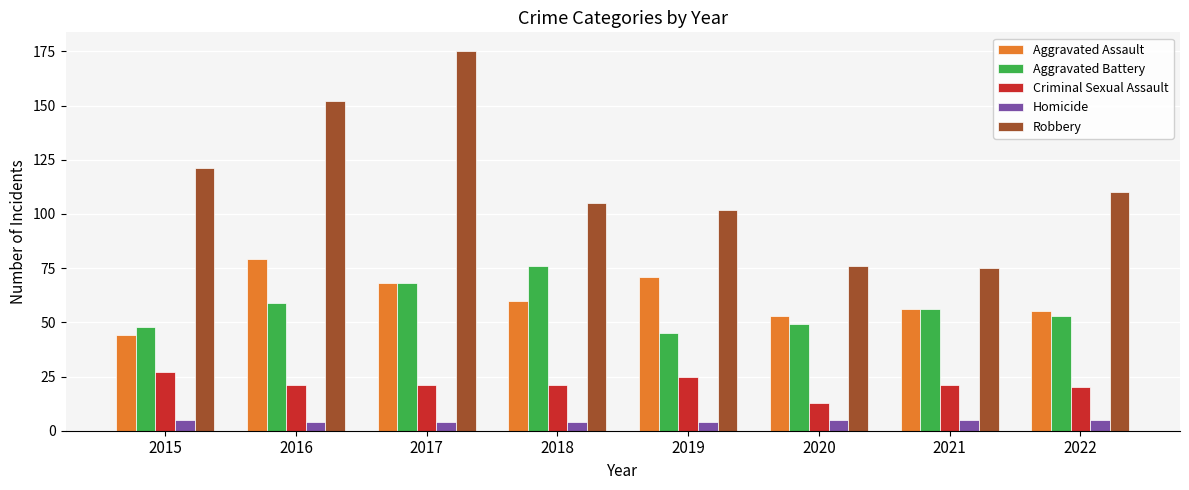

Is it true that Homicide equals 5 at 2022?

True